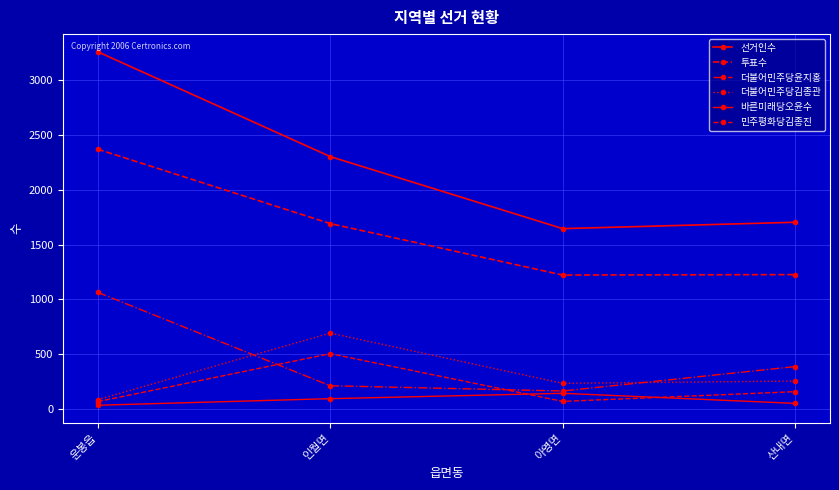

Where is 선거인수 nearest to the value 2453?

인월면